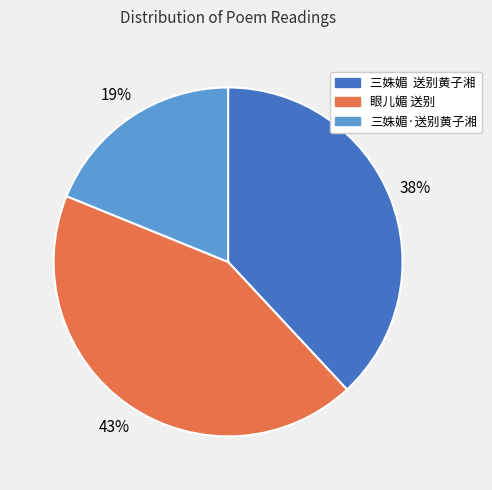

What is the smallest slice in the pie chart?

三姝媚·送别黄子湘